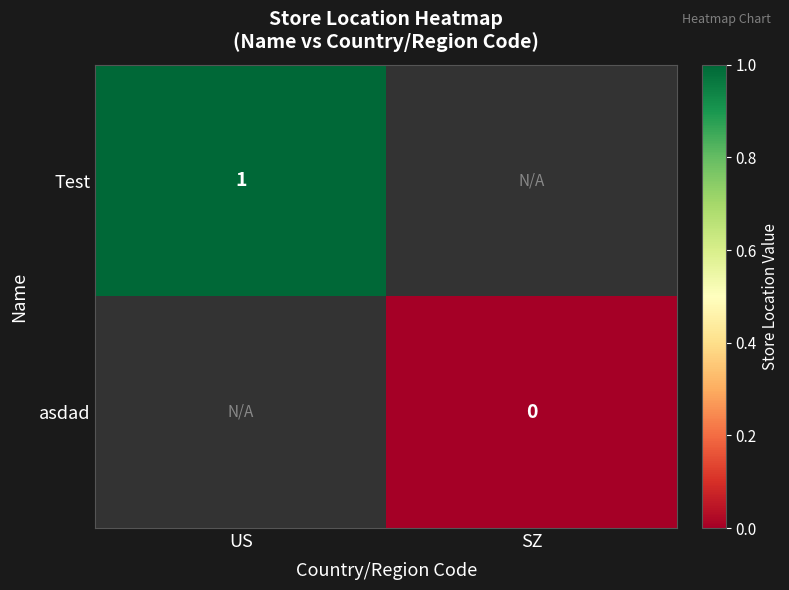

The value of Test at US is 1. True or false?

True